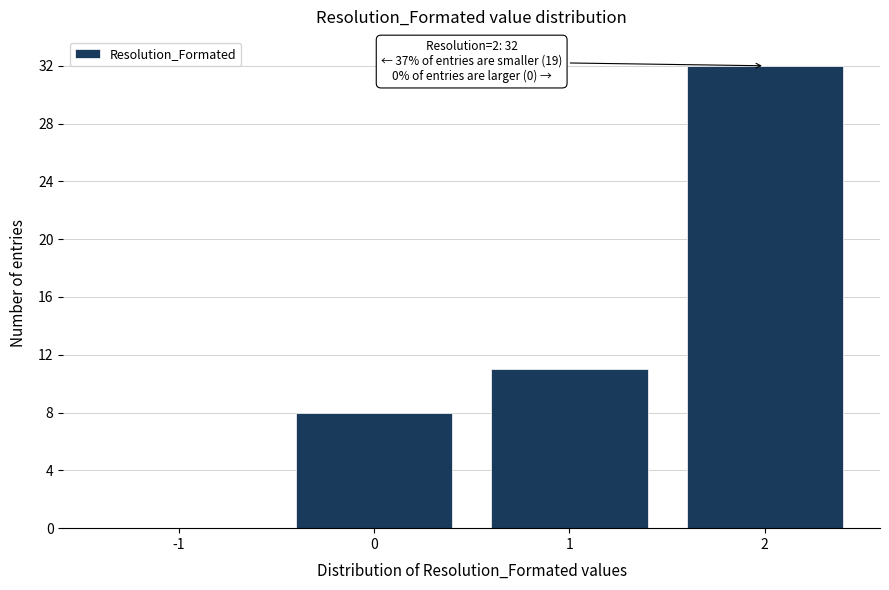

Reading right to left, extract all data points from this chart.

2=32	1=11	0=8	-1=0